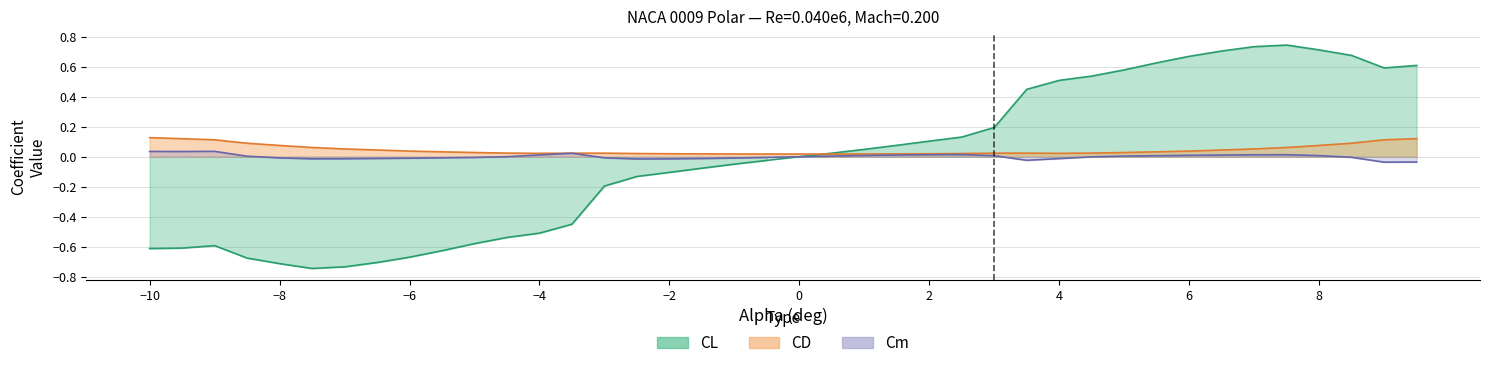

True or false: CL has more than 0 interior local peaks.

True